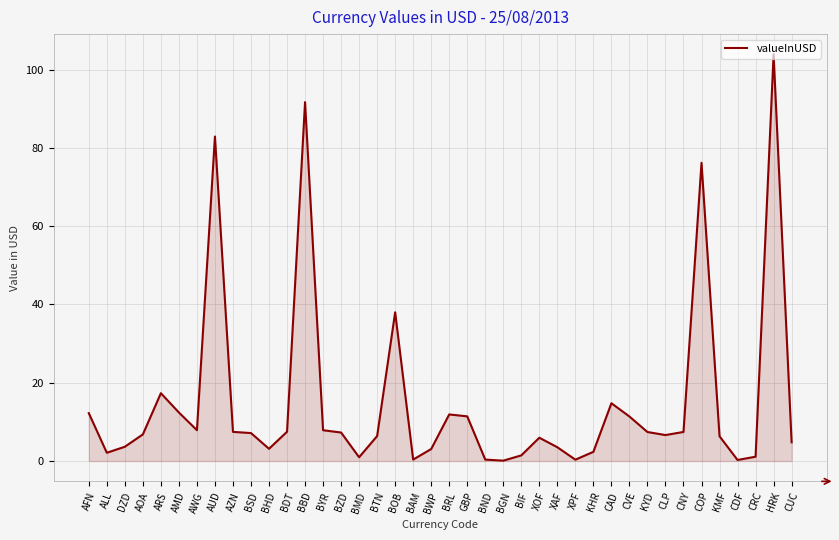

What is the difference between the maximum and minimum values?

103.8